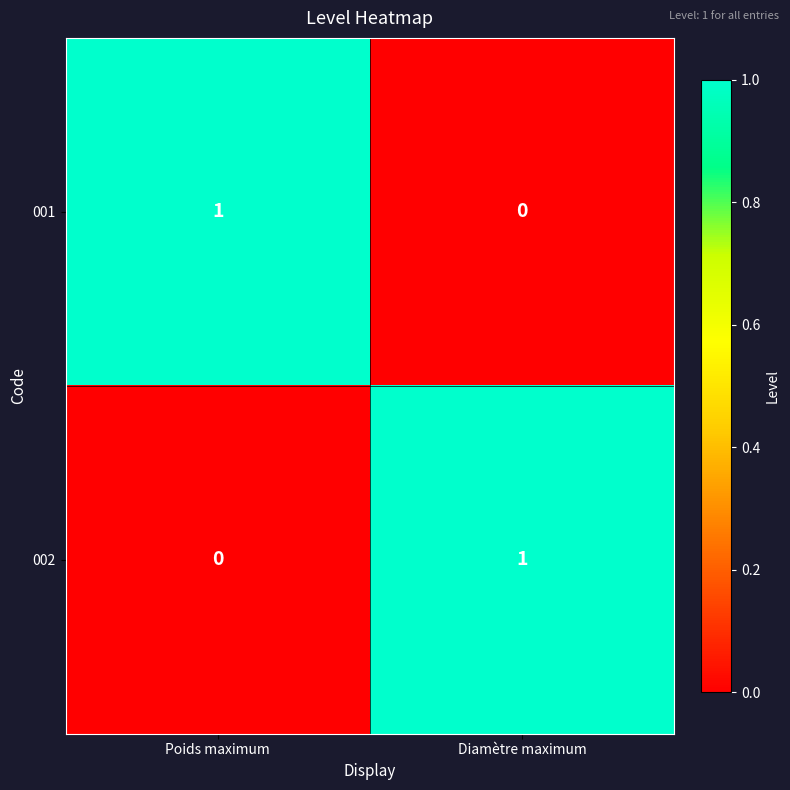

The 002 series shows 1 at Diamètre maximum. True or false?

True